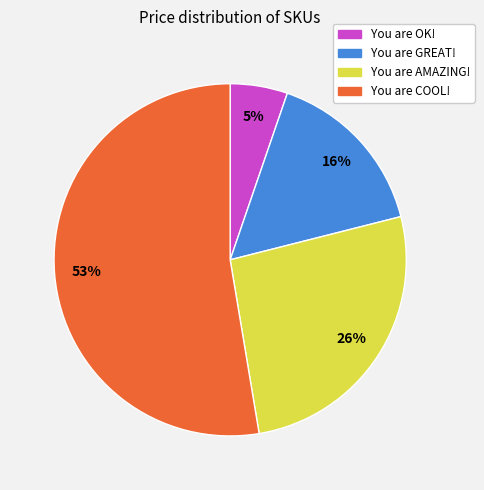

To the nearest percent, what is the average slice percentage?

25%